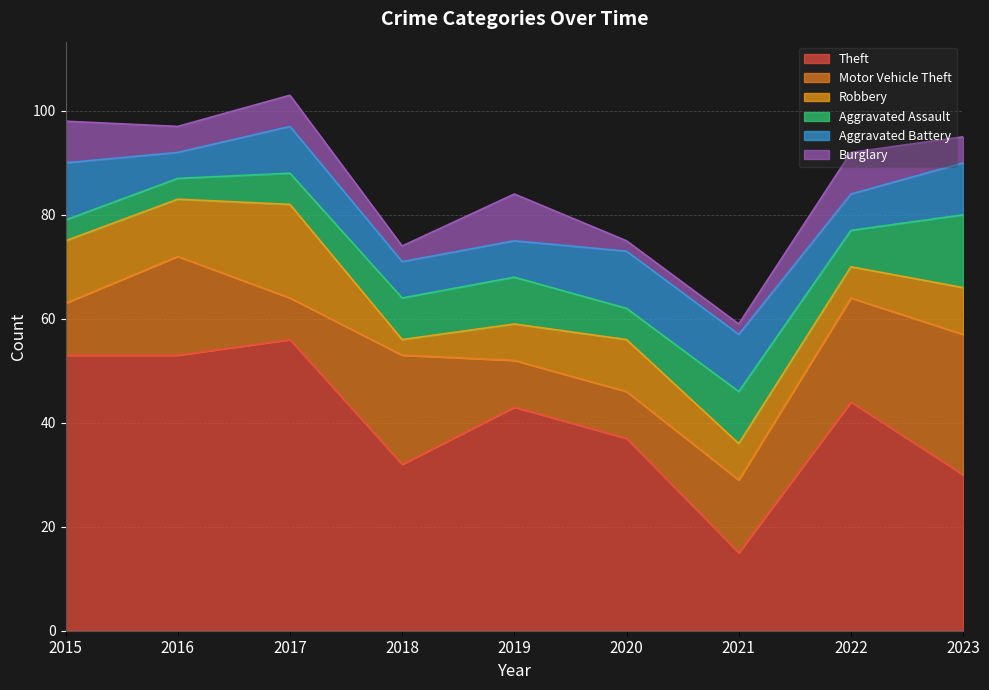

At which category is the sum across all series the highest?

2017